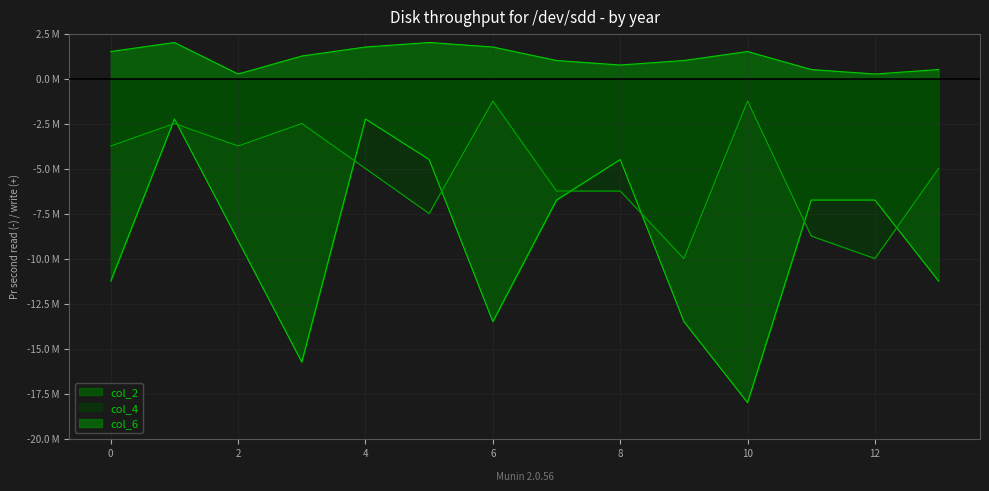

At which category does the chart reach its minimum across all series?

10